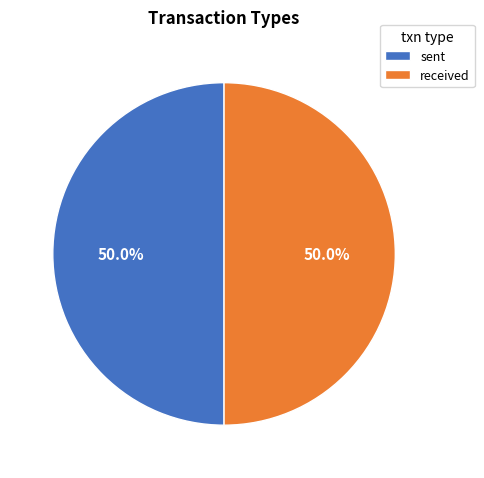

True or false: sent accounts for 41% of the total.

False